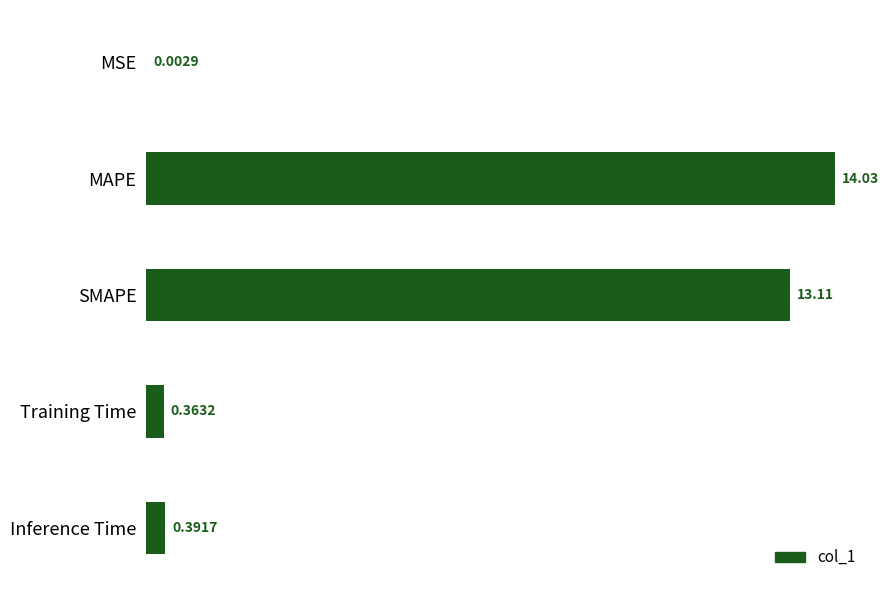

What is the sum of the values at Training Time and Inference Time?

0.8